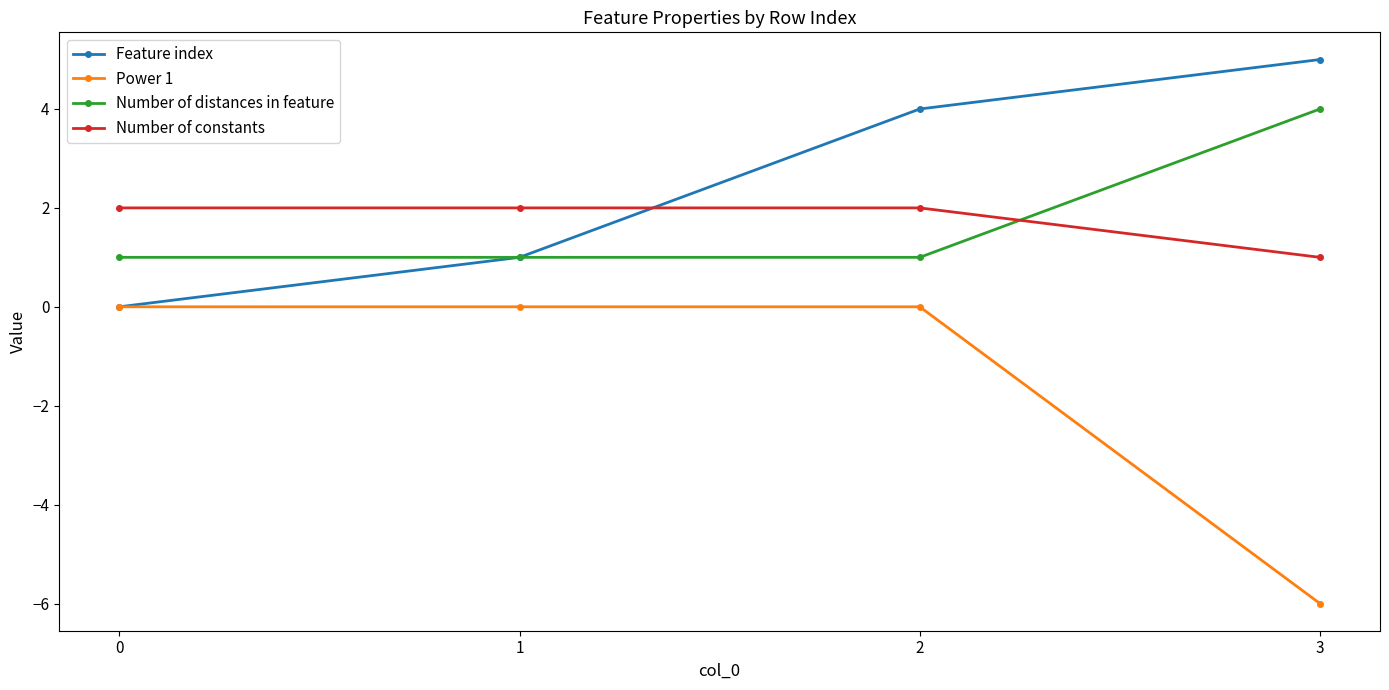

At 2, list the series in order from largest to smallest.

Feature index, Number of constants, Number of distances in feature, Power 1